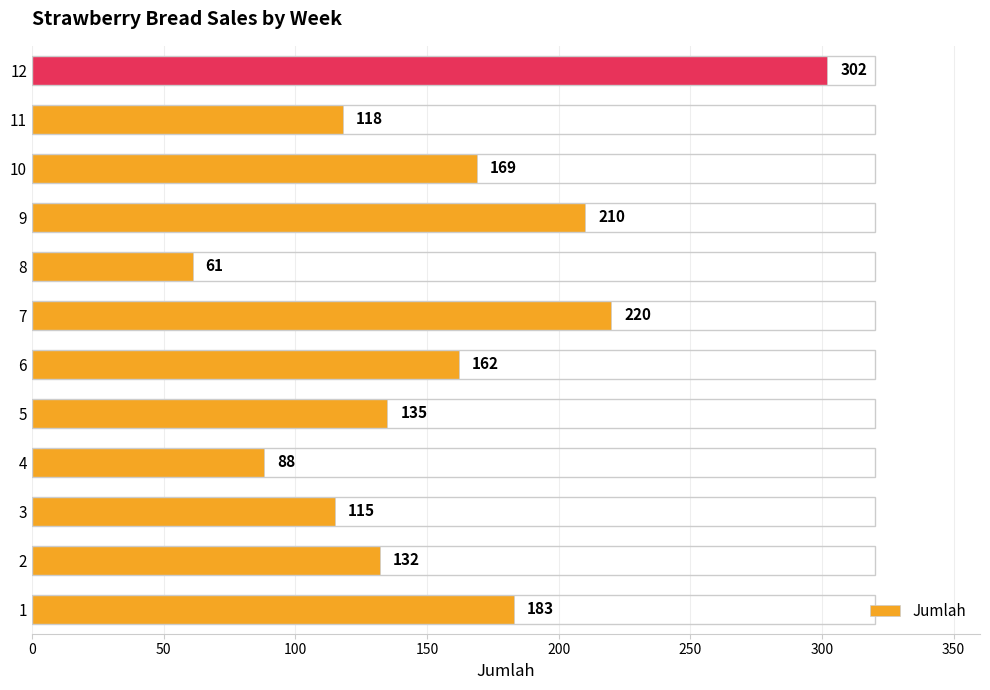

What is the difference between the second highest and minimum values?

159